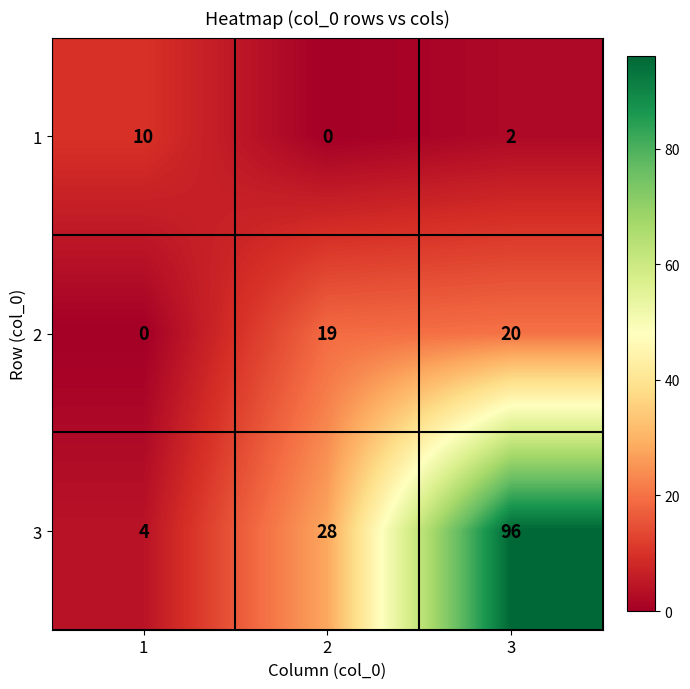

Reading right to left, transcribe all the data shown in this chart.

1: 3=2	2=0	1=10
2: 3=20	2=19	1=0
3: 3=96	2=28	1=4